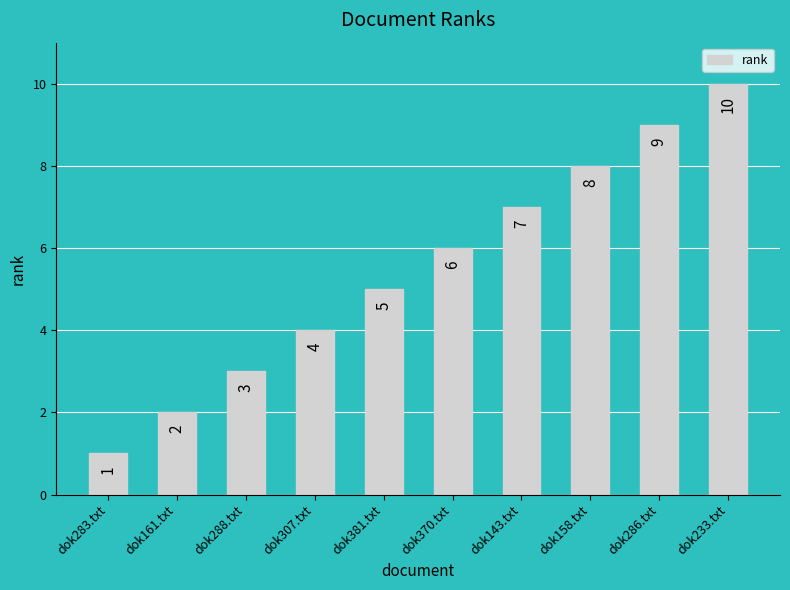

Reading left to right, list all the values displayed in this chart.

1	2	3	4	5	6	7	8	9	10